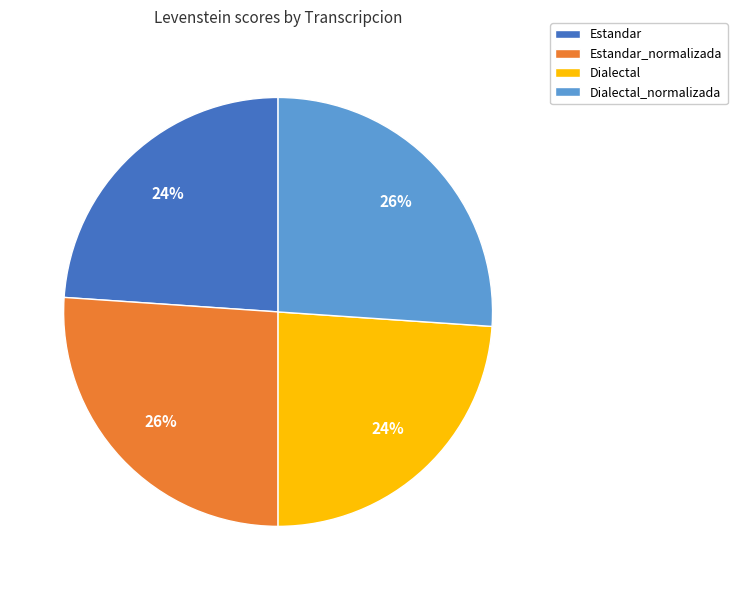

True or false: Estandar_normalizada accounts for 26% of the total.

True